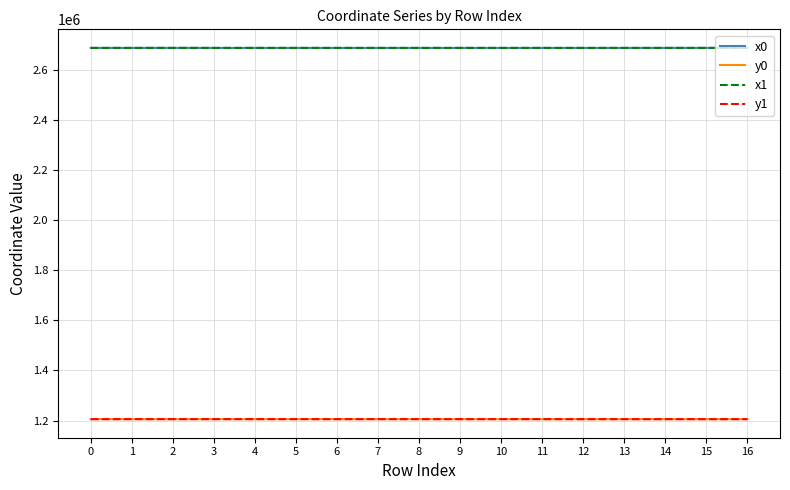

The value of y0 at 5 is 624848.6. True or false?

False